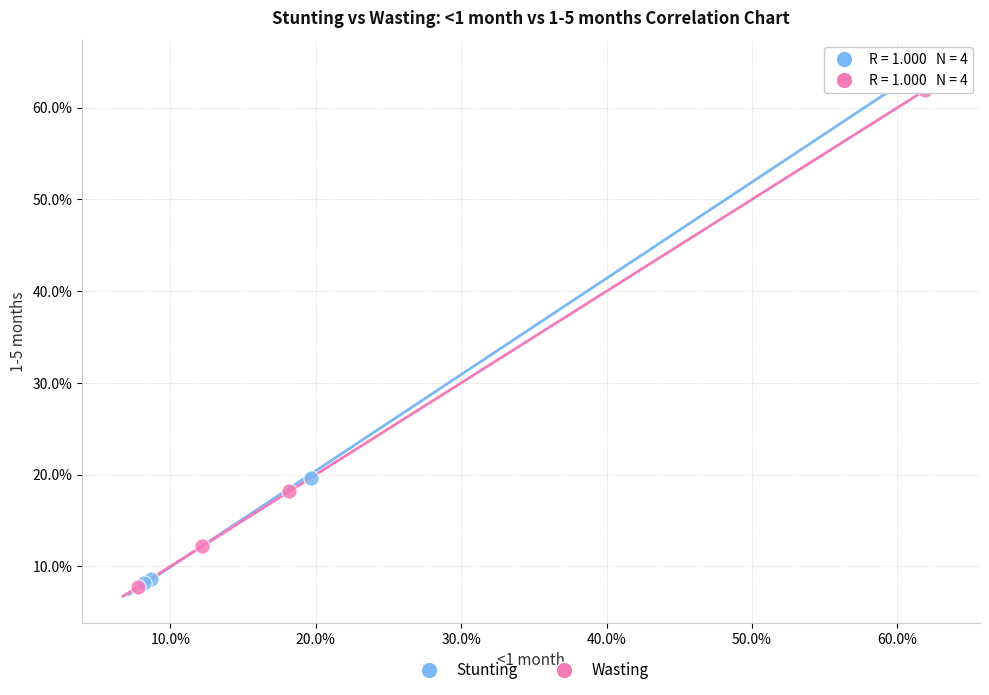

What are all the series names shown in the legend?

Stunting, Wasting